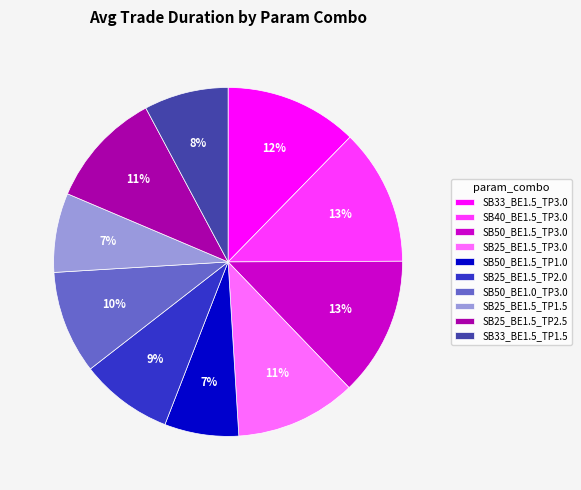

How many slices are in this pie chart?

10